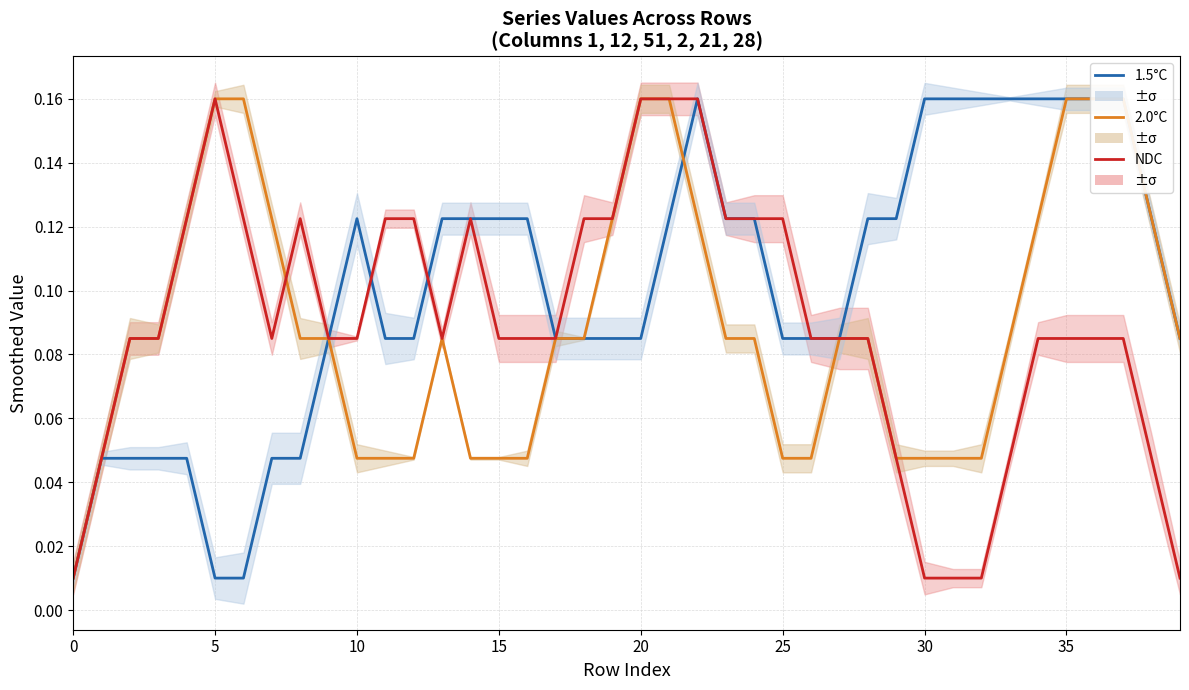

What is the greatest value displayed?

0.2